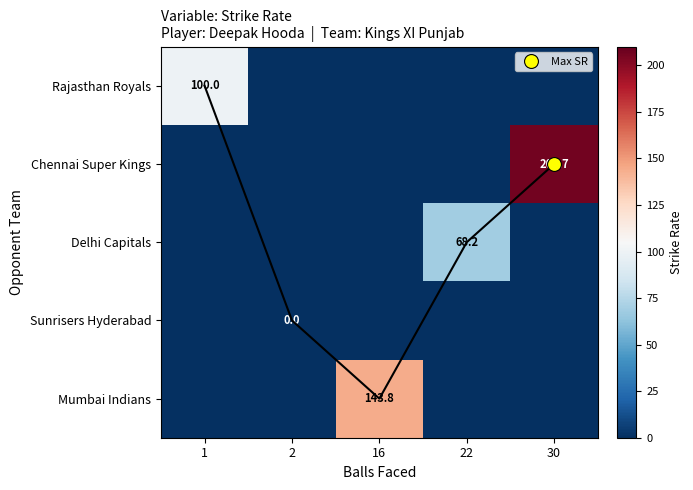

At which category is the sum across all series the highest?

30